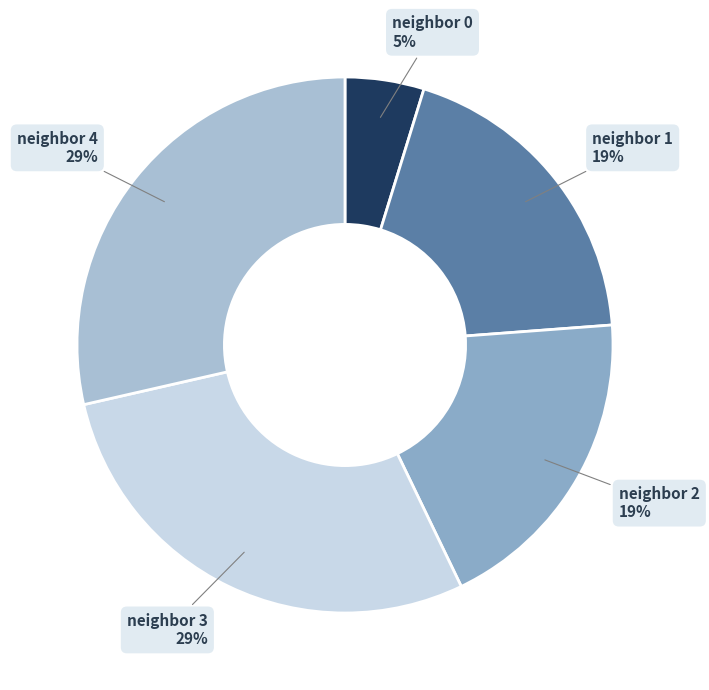

Approximately how many times larger is the value at neighbor 1 19% compared to neighbor 2 19%?

1.0